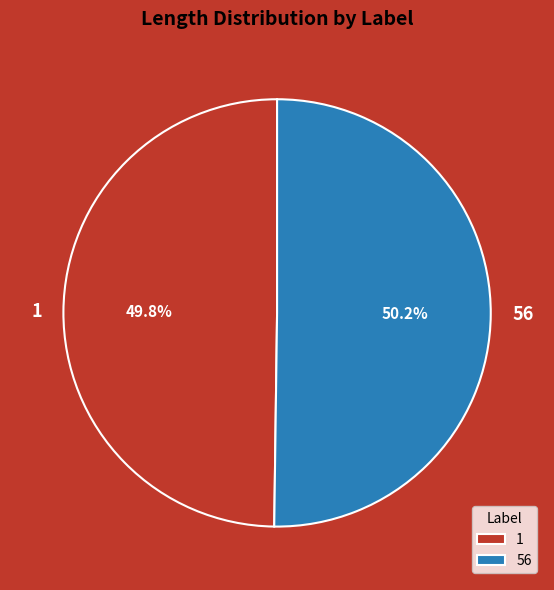

Combined, do 1 and 56 account for over 50%?

Yes